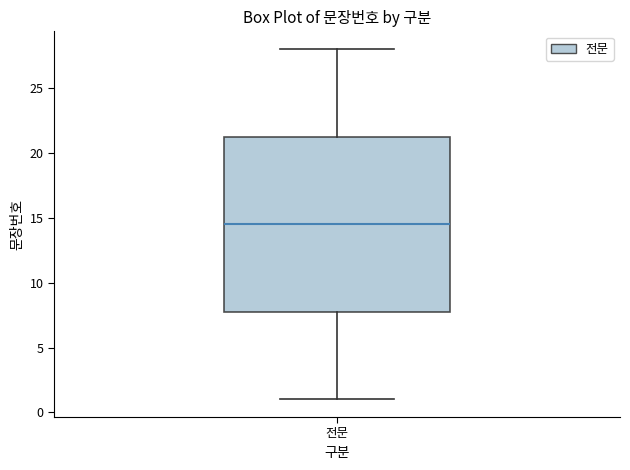

Where is the upper edge of the box for 전문 on the y-axis? The values are not printed on the chart, so give them approximately, as read against the axis.

21.5